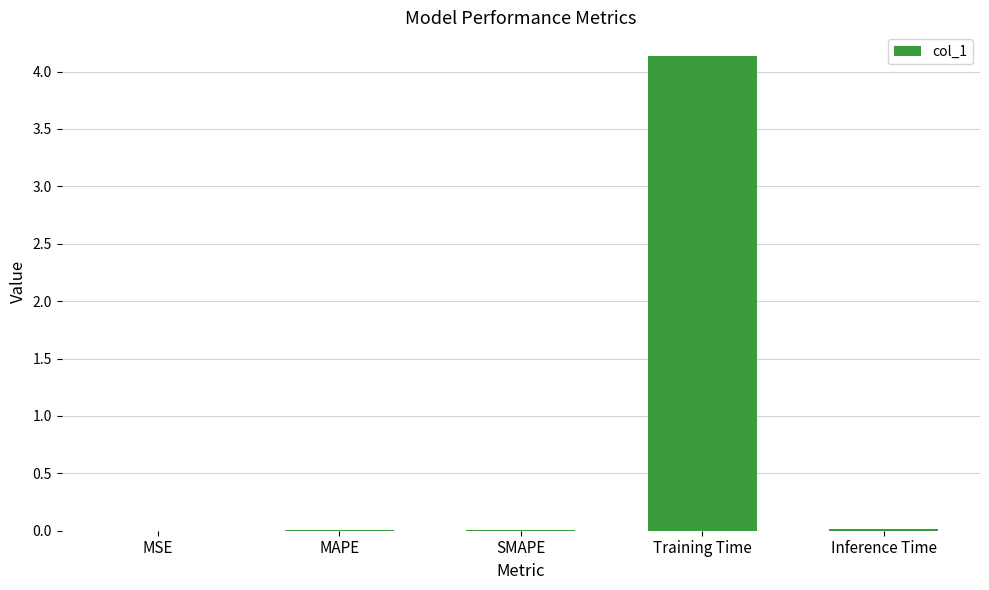

What is the sum of all values?

4.2